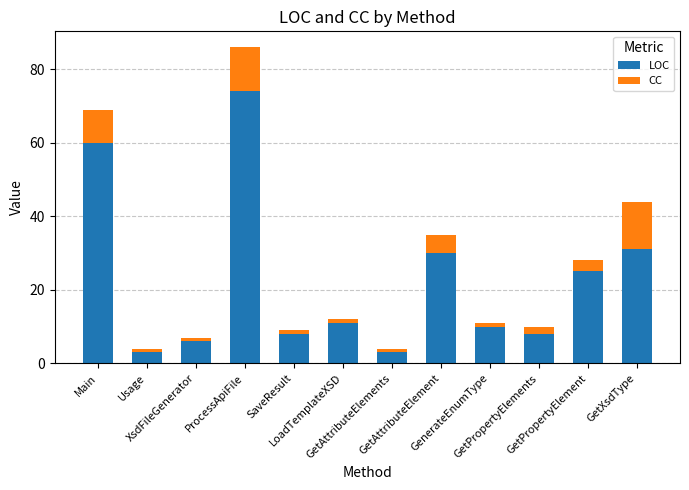

What is the minimum value for LOC?

3